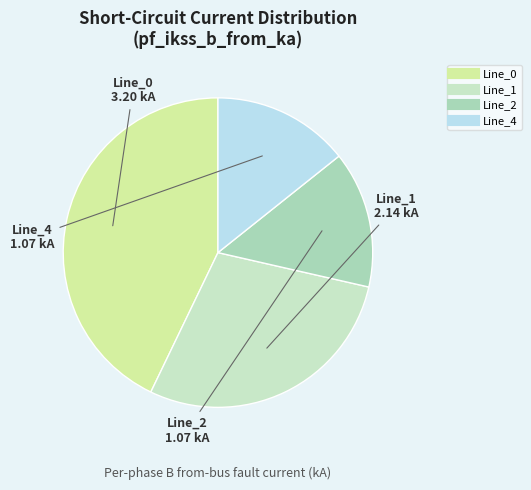

Between Line_2 and Line_0, which is larger?

Line_0